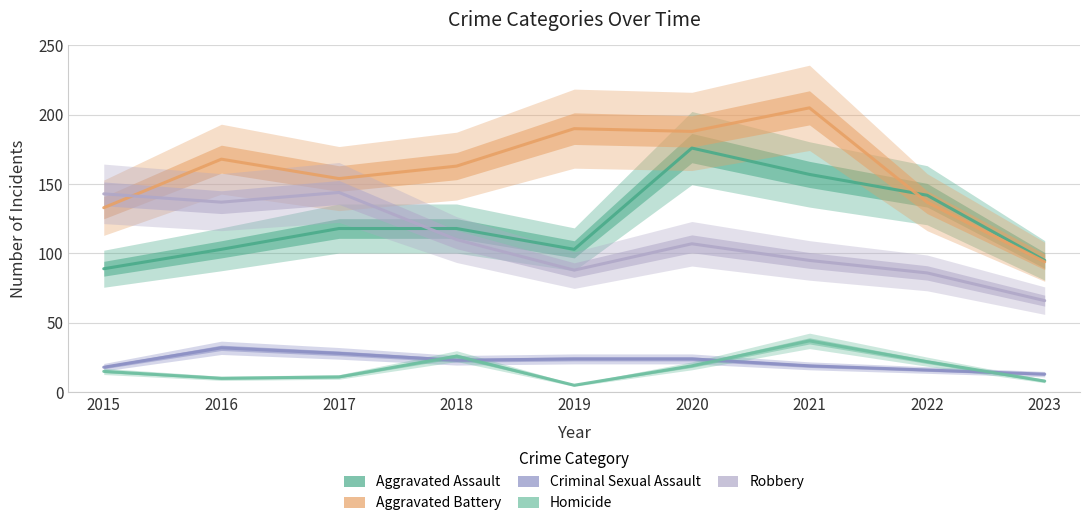

What is the value of the Robbery point at the 9th from the left?

66